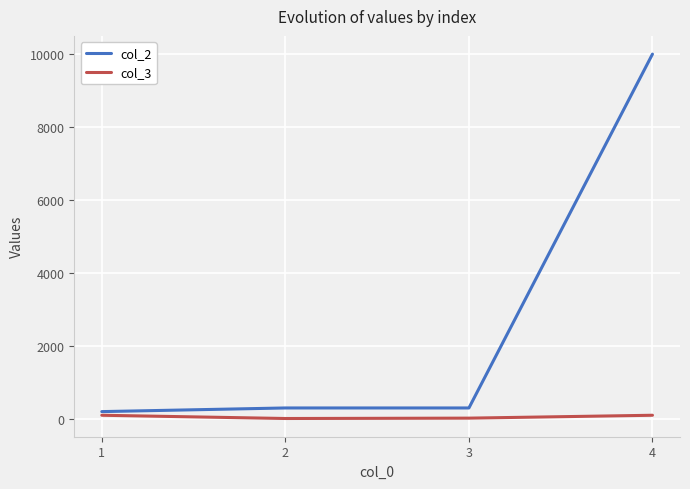

What is the sum of the col_2 values at 3 and 4?

10298